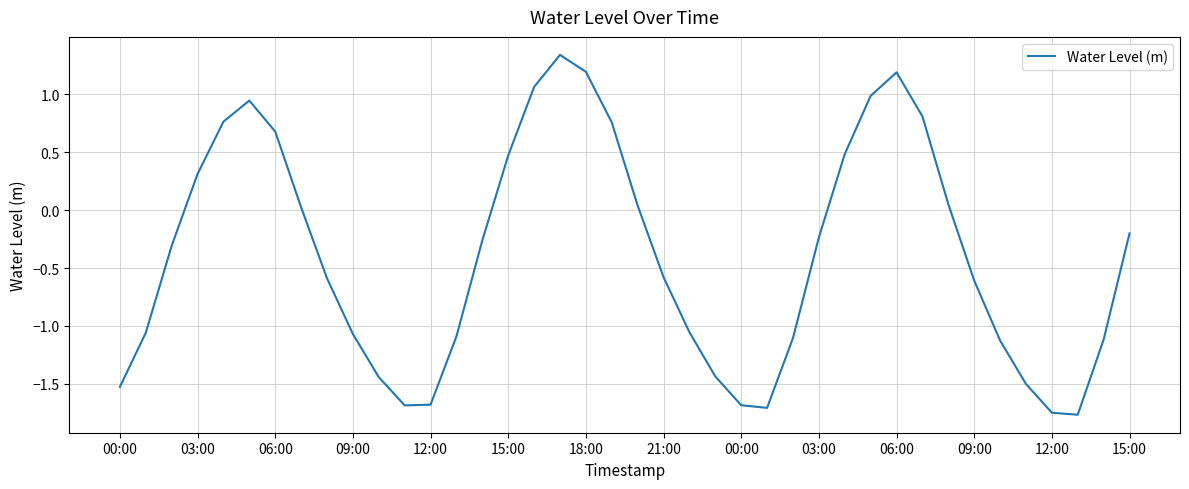

What is the minimum value shown in the chart?

-1.8